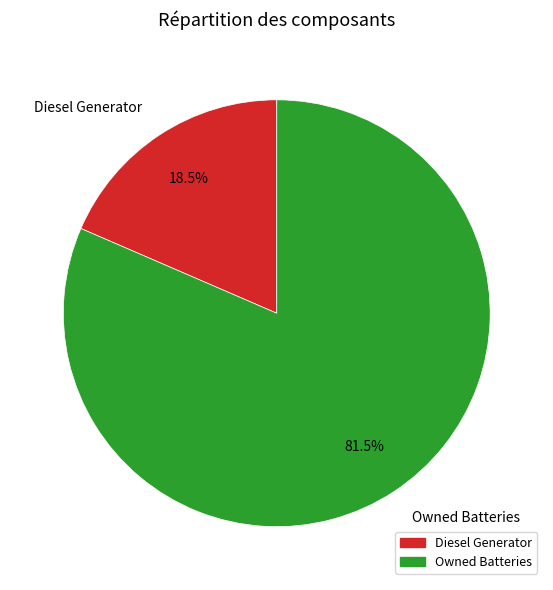

The Owned Batteries slice represents 89% of the pie. True or false?

False